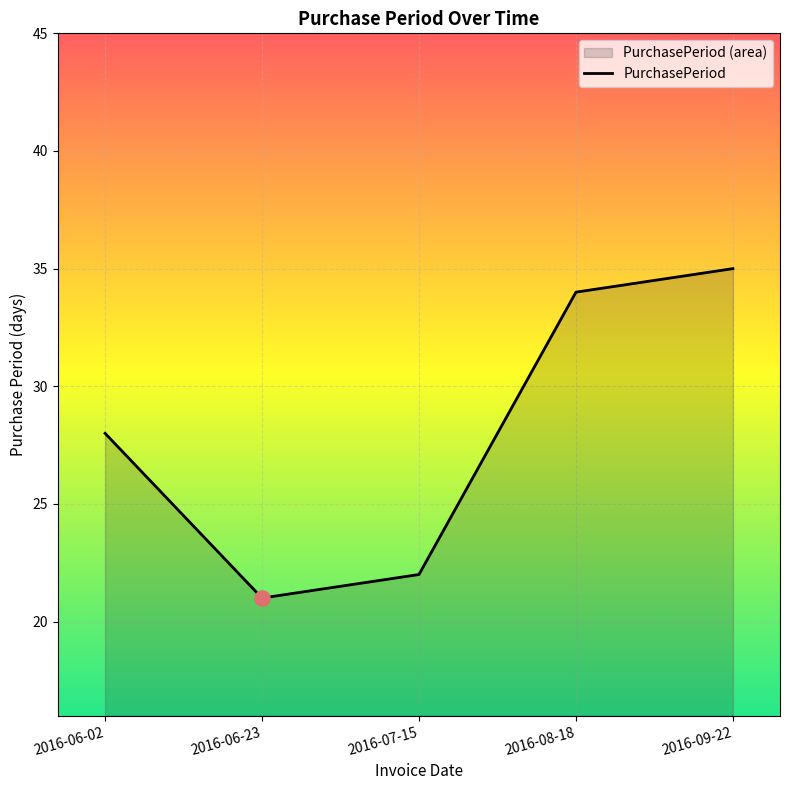

What is the ratio of the value at 2016-08-18 to the value at 2016-06-23?

1.6